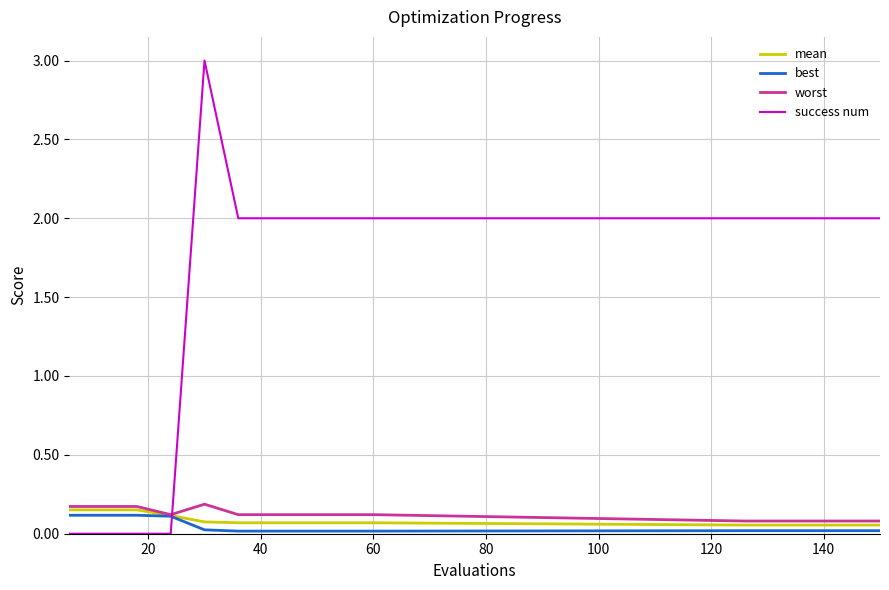

Which series has the largest range (max minus min)?

success num